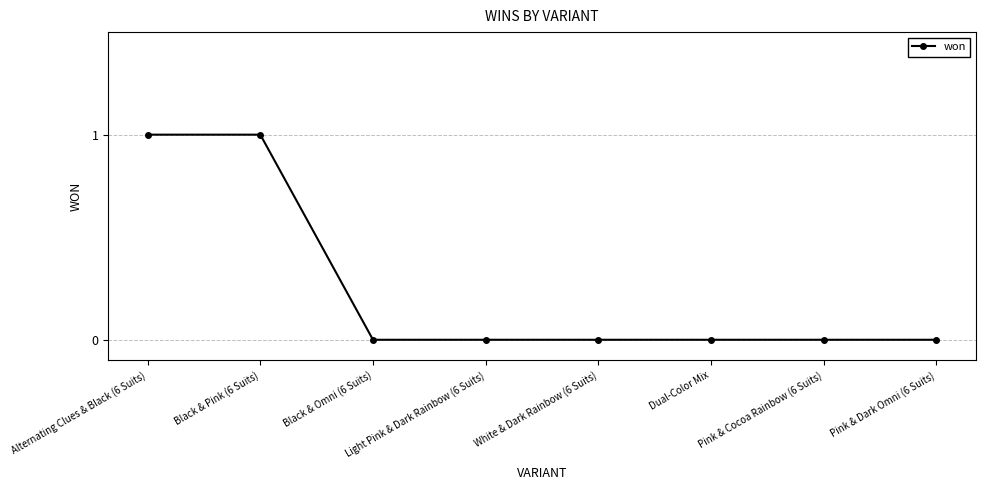

True or false: the data shows 0 at White & Dark Rainbow (6 Suits).

True